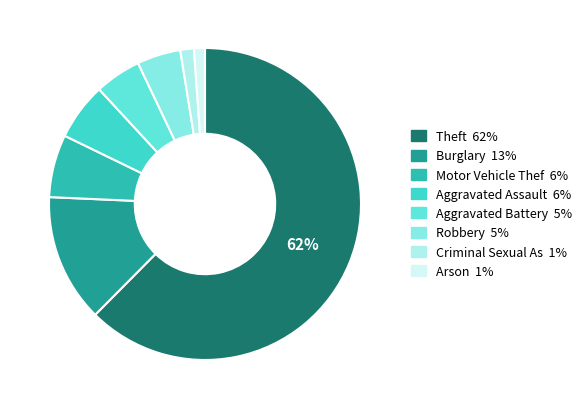

How many segments does this pie chart have?

8